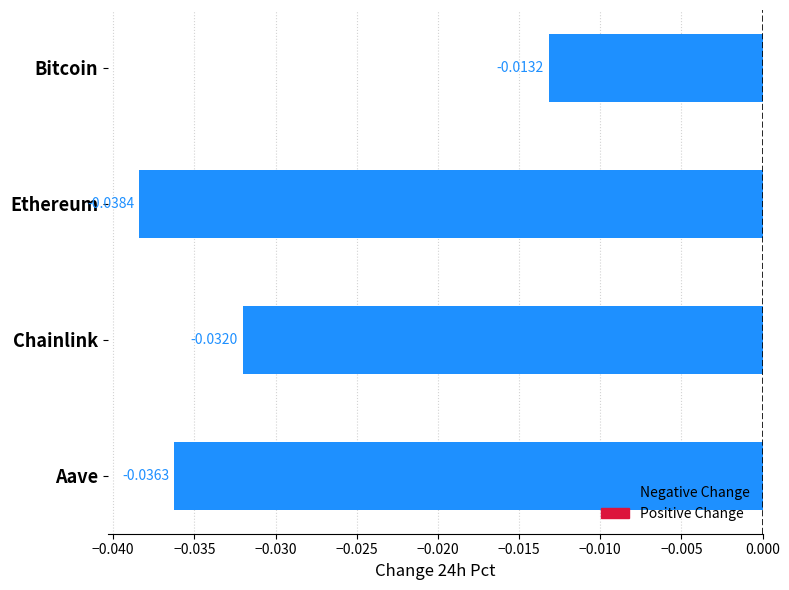

Rank the categories by value from lowest to highest.

Ethereum, Aave, Chainlink, Bitcoin